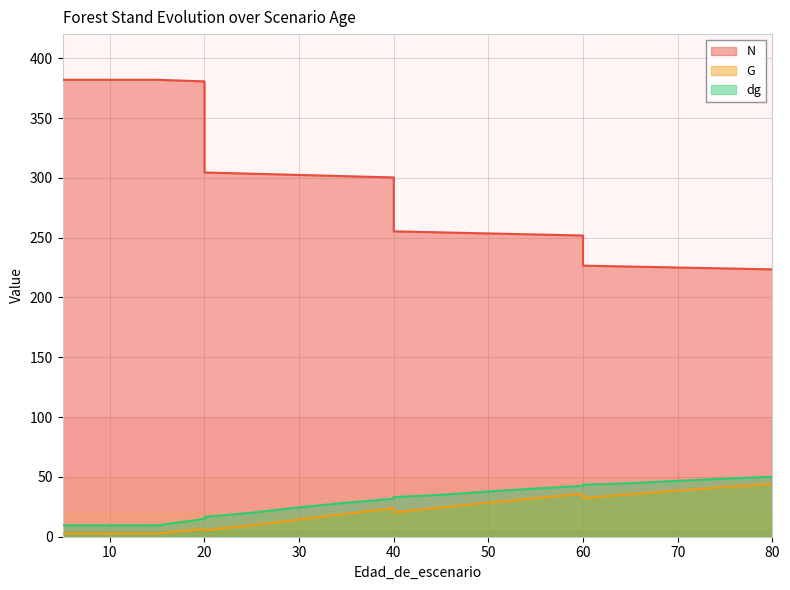

How many data points does each series have?

20